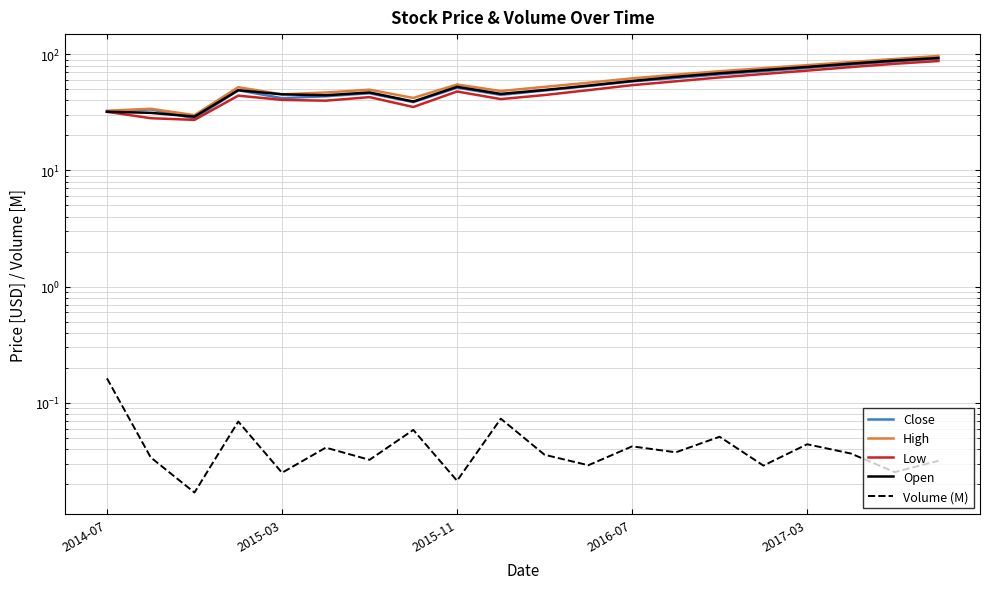

True or false: Volume (M) and Low intersect in this chart.

False